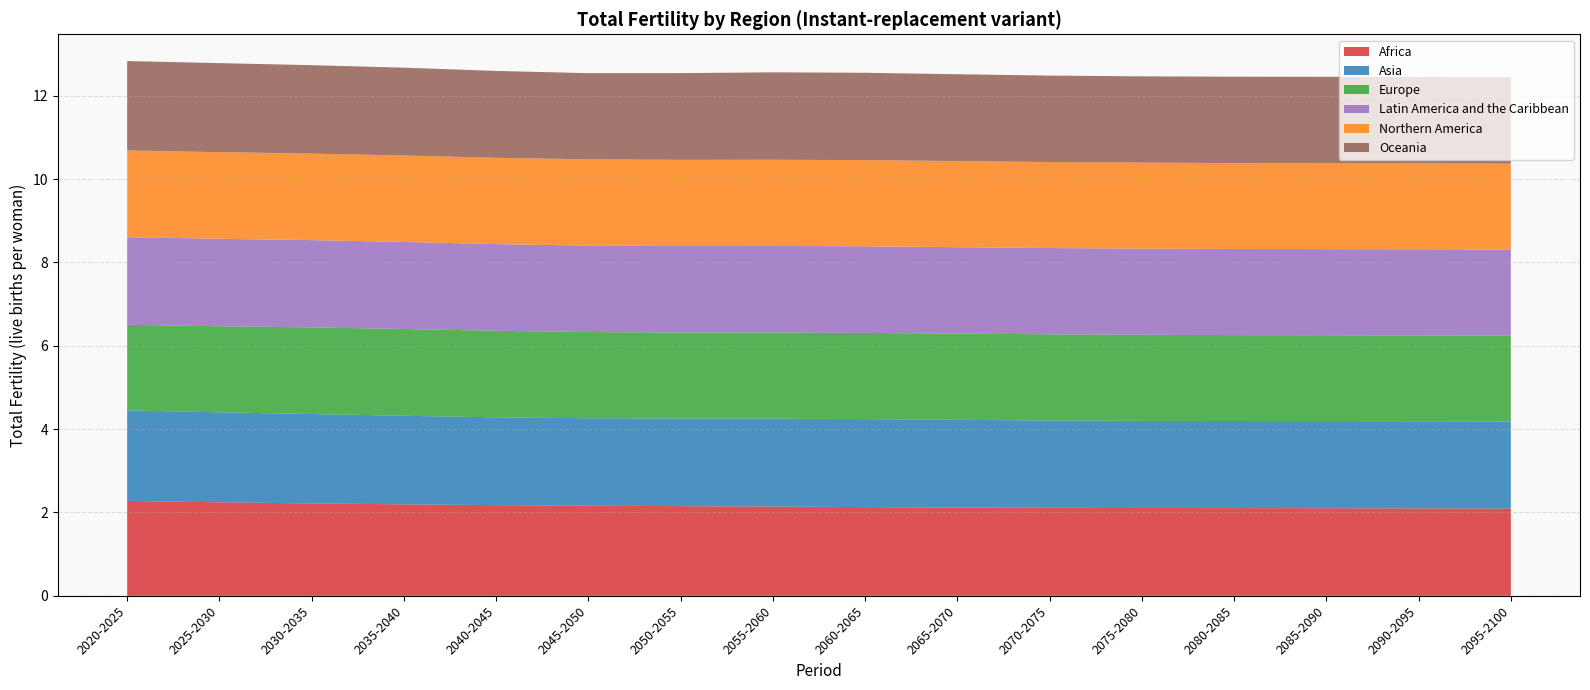

How many lines are shown in the chart?

6